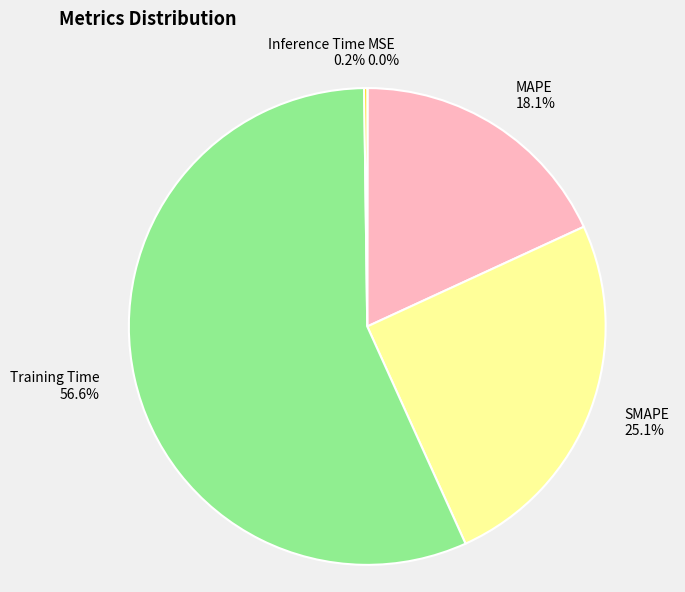

Is there a majority slice in this chart?

Yes